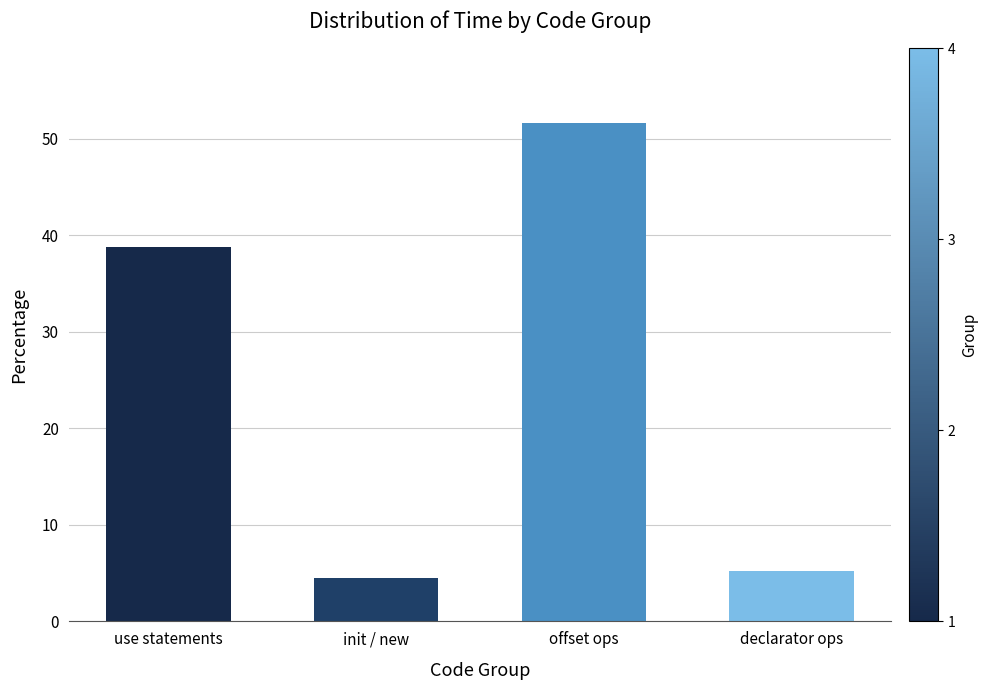

Count the number of categories in the chart.

4